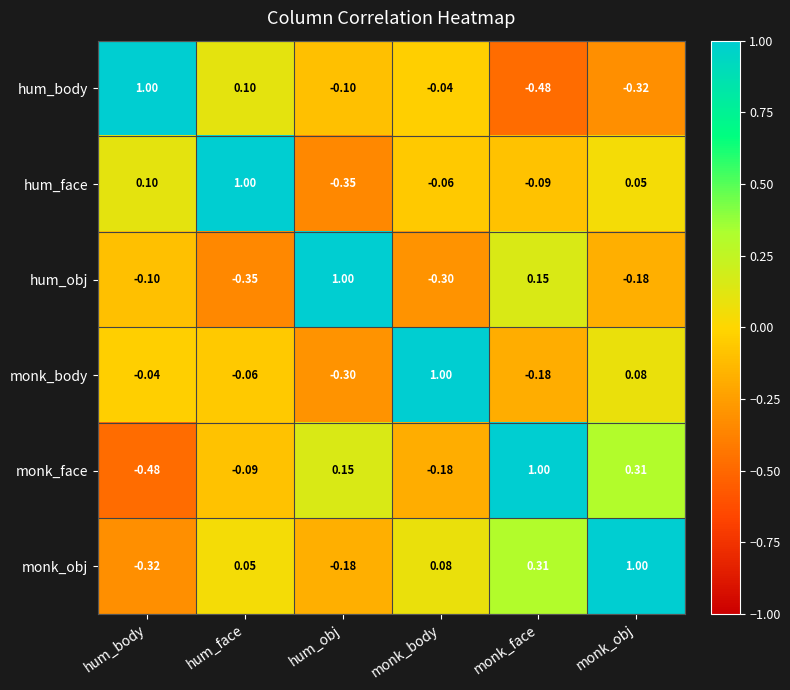

At hum_obj, list the series in order from smallest to largest.

hum_face, monk_body, monk_obj, hum_body, monk_face, hum_obj